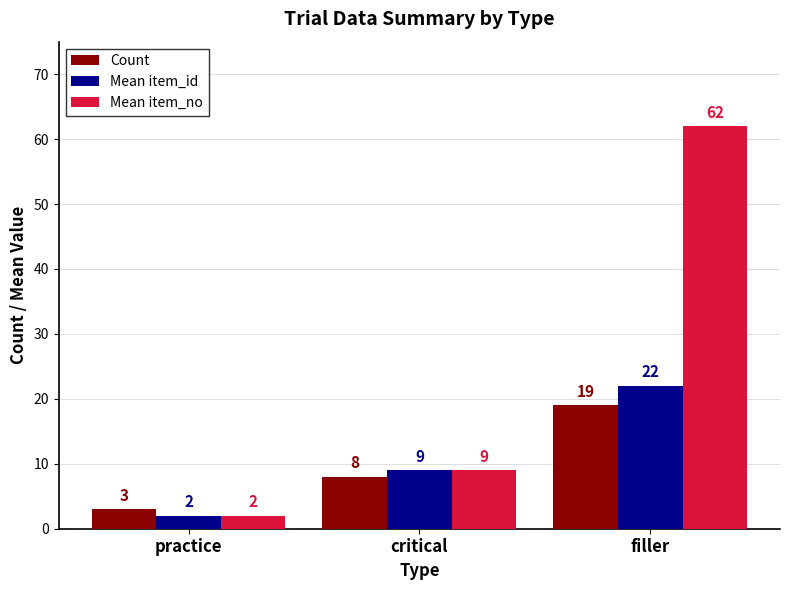

List the labels in order of Count value, largest first.

filler, critical, practice